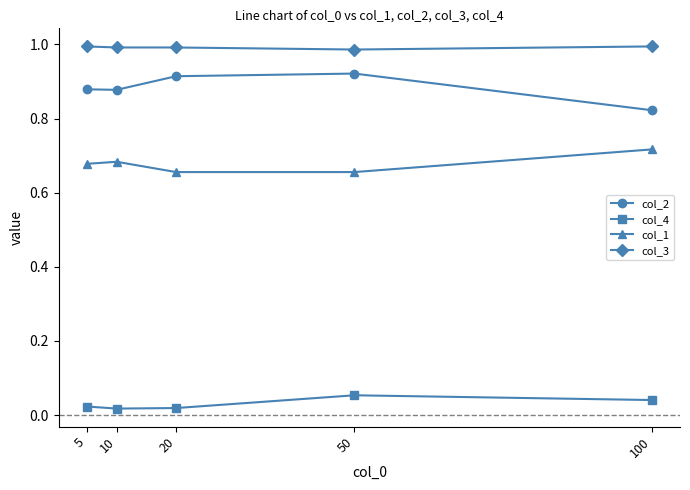

At which label does col_2 reach its minimum?

100